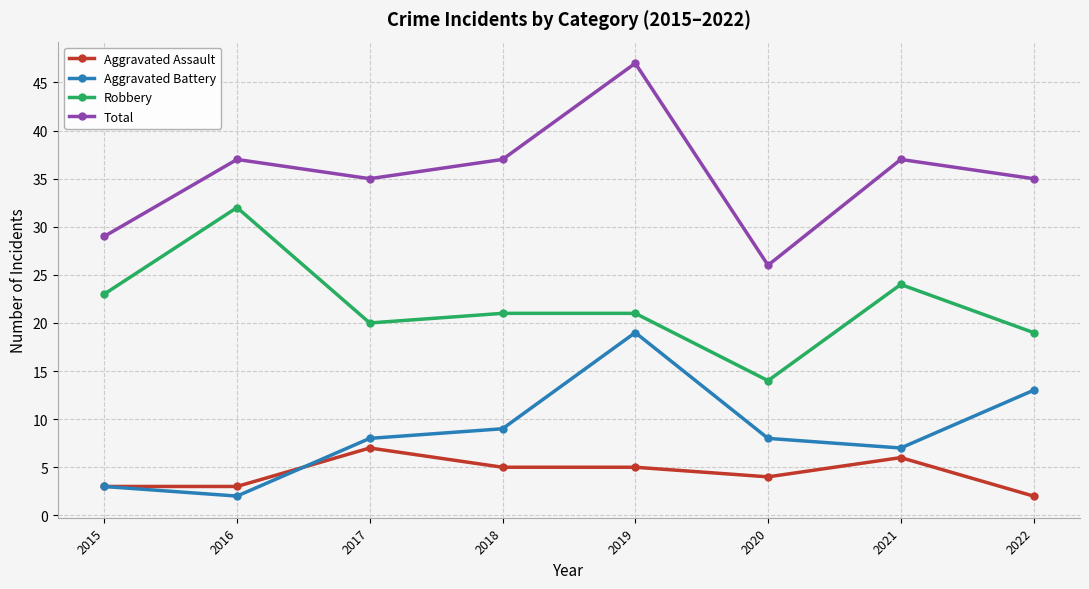

The value of Total at 2019 is 47. True or false?

True